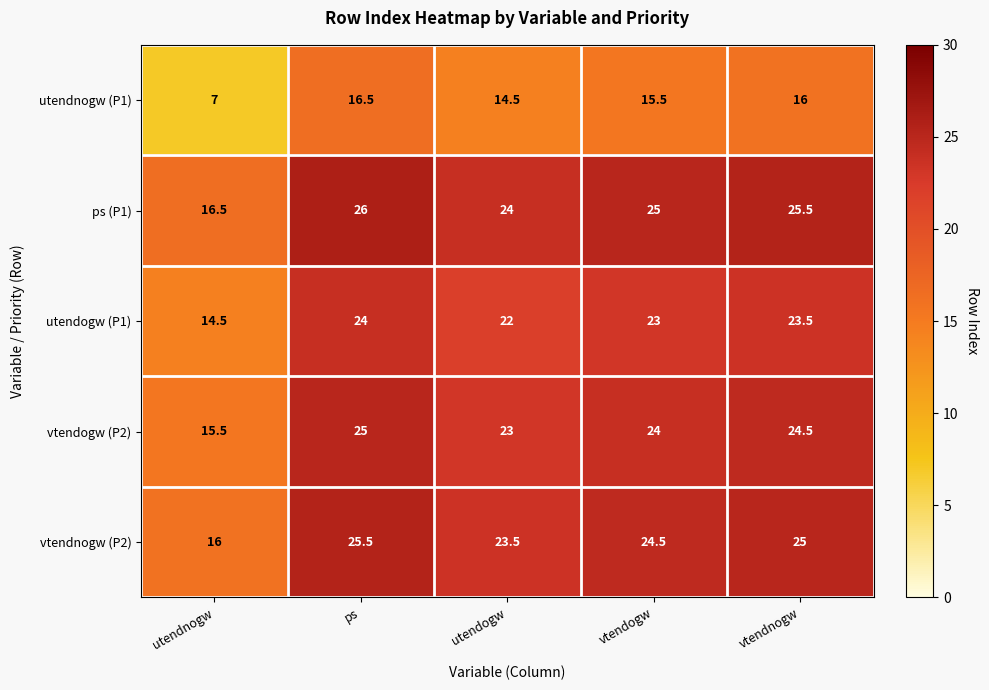

Reading left to right, what are all the values shown in this chart?

utendnogw (P1): 7.0	16.5	14.5	15.5	16.0
ps (P1): 16.5	26.0	24.0	25.0	25.5
utendogw (P1): 14.5	24.0	22.0	23.0	23.5
vtendogw (P2): 15.5	25.0	23.0	24.0	24.5
vtendnogw (P2): 16.0	25.5	23.5	24.5	25.0